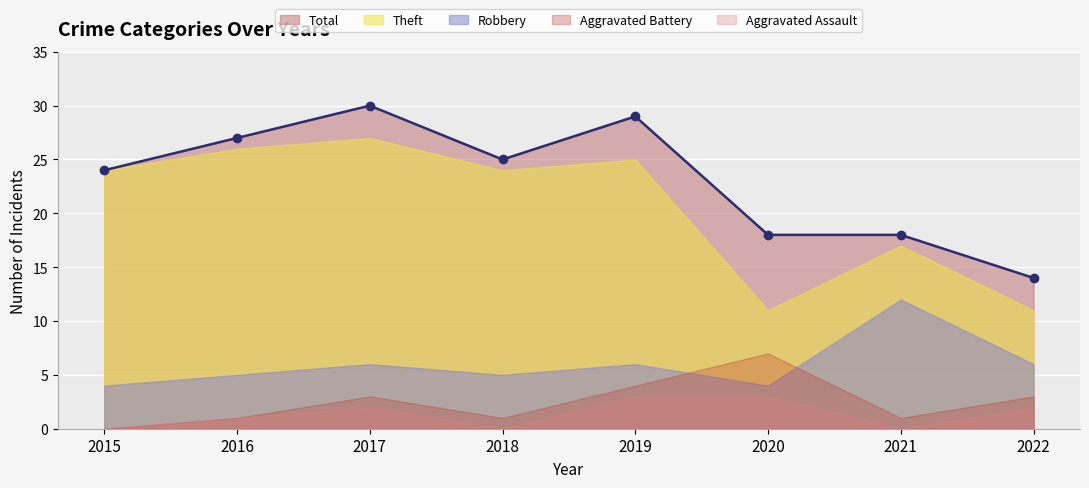

The Total series shows 5 at 2021. True or false?

False